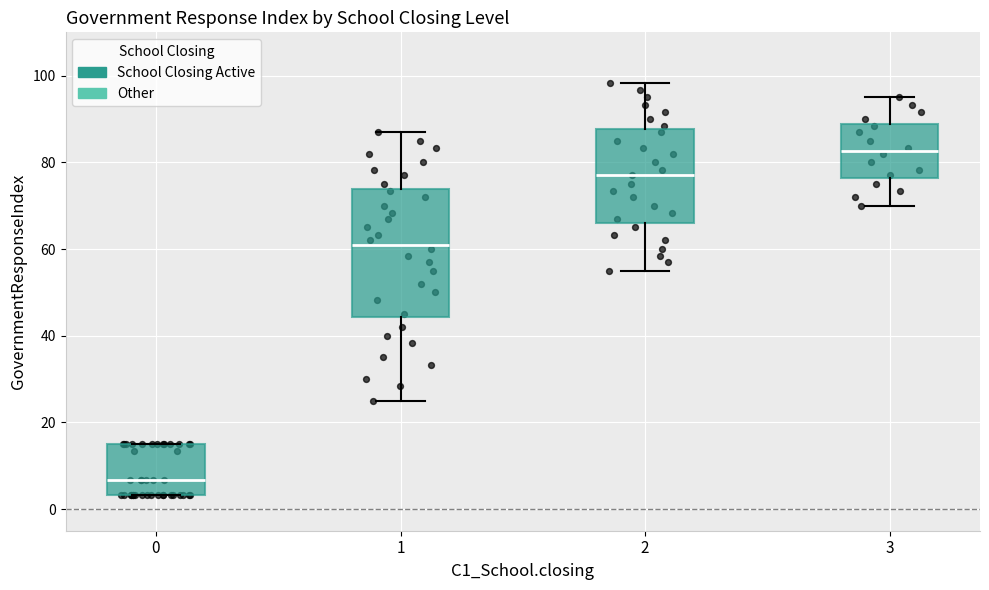

Comparing the boxes themselves (not the whiskers), which one is the tallest?

1